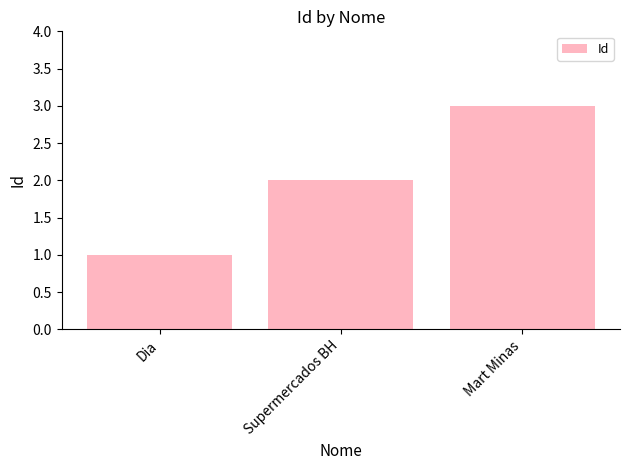

Does the chart contain any negative values?

No